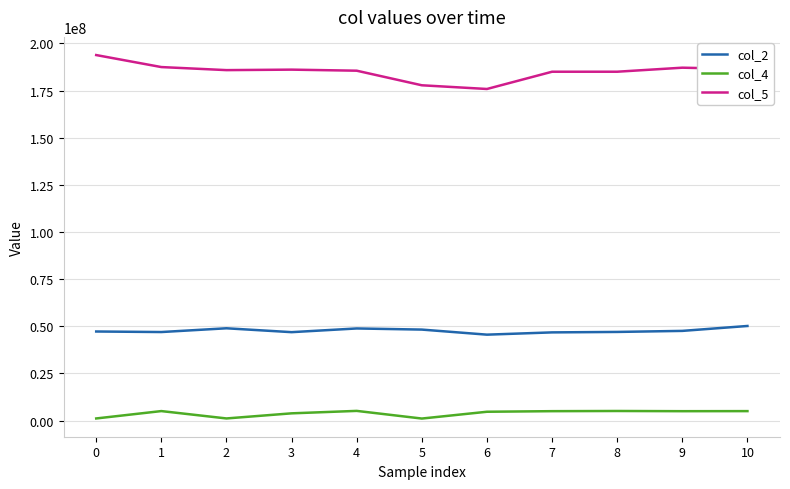

The value of col_2 at 10 is 86033883. True or false?

False